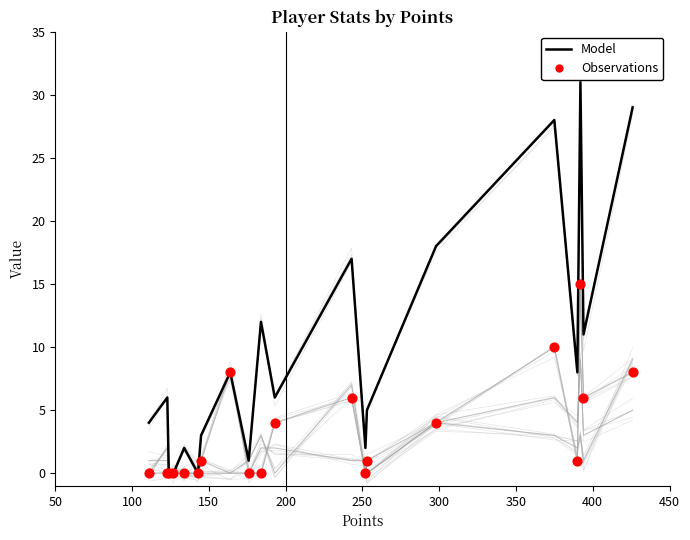

Which series has the widest spread of Y values?

Model